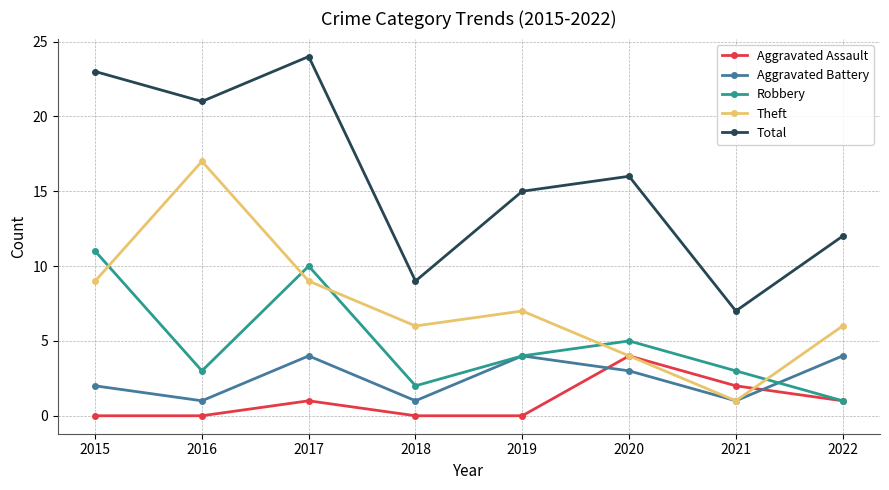

Reading left to right, list all the values displayed in this chart.

Aggravated Assault: 0	0	1	0	0	4	2	1
Aggravated Battery: 2	1	4	1	4	3	1	4
Robbery: 11	3	10	2	4	5	3	1
Theft: 9	17	9	6	7	4	1	6
Total: 23	21	24	9	15	16	7	12